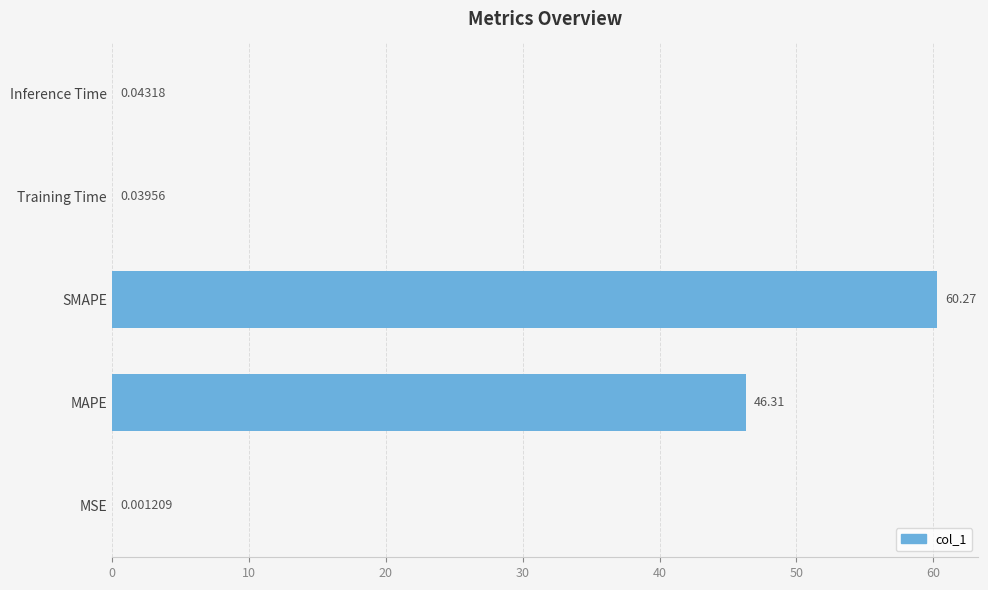

Between MAPE and Inference Time, which is larger?

MAPE